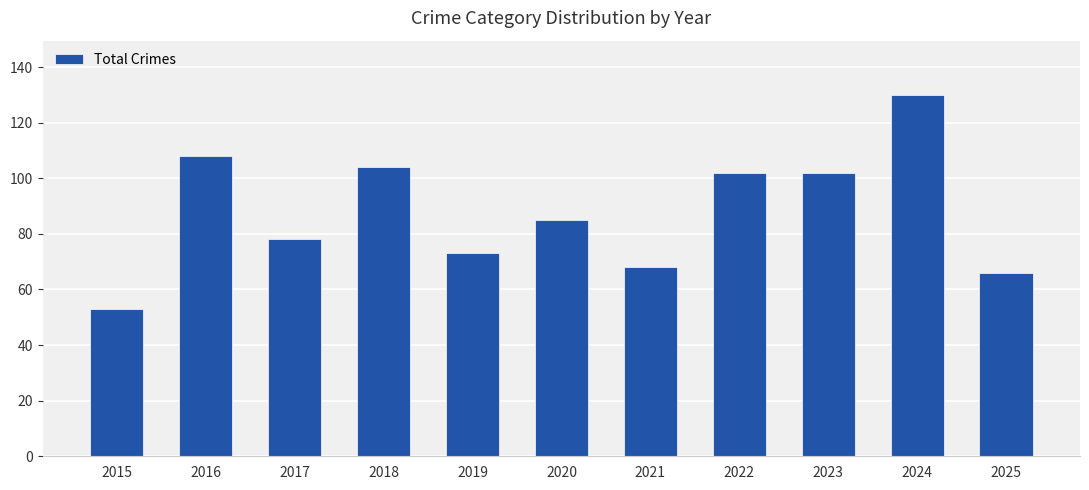

Does the chart contain stacked bars?

No